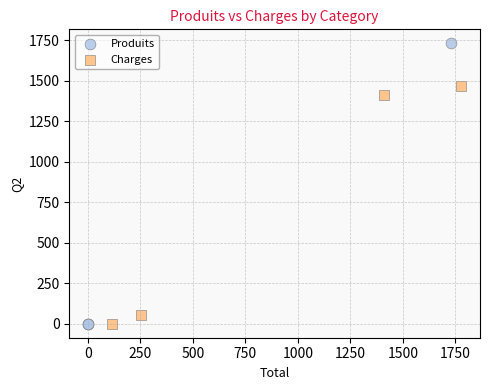

Which series has the largest Y range (max minus min)?

Produits